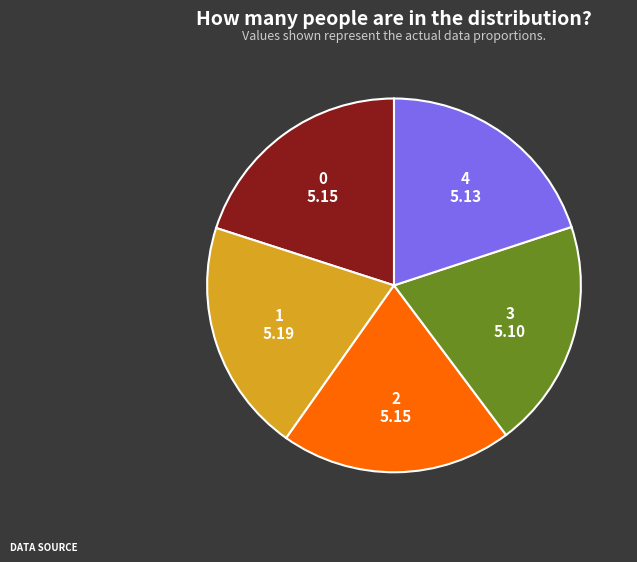

How many segments does this pie chart have?

5